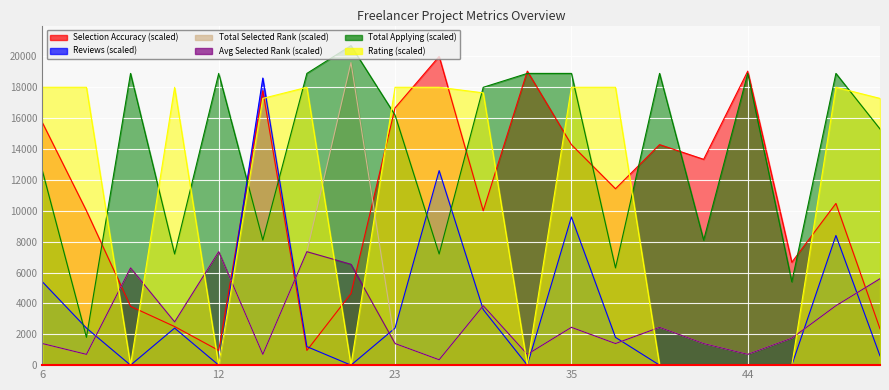

Reading left to right, transcribe all the data shown in this chart.

P_selection_accuracy: 15714.0	10000.0	3810.0	2500.0	952.0	17778.0	952.0	4638.0	16666.0	20000.0	10000.0	19048.0	14286.0	11428.0	14286.0	13334.0	19048.0	6666.0	10476.0	2352.0
P_Reviews: 5400.0	2400.0	0.0	2400.0	0.0	18600.0	1200.0	0.0	2400.0	12600.0	3600.0	0.0	9600.0	1800.0	0.0	0.0	0.0	0.0	8400.0	600.0
P_selected_rank_tatol: 1400.0	700.0	6300.0	2800.0	7350.0	700.0	7350.0	19600.0	1400.0	350.0	3850.0	700.0	2450.0	1400.0	2450.0	1400.0	700.0	1750.0	3850.0	5600.0
P_selected_rank_average: 1400.0	700.0	6300.0	2800.0	7350.0	700.0	7350.0	6533.5	1400.0	350.0	3850.0	700.0	2450.0	1400.0	2450.0	1400.0	700.0	1750.0	3850.0	5600.0
P_fcers_applying_total: 12600.0	1800.0	18900.0	7200.0	18900.0	8100.0	18900.0	20700.0	16200.0	7200.0	18000.0	18900.0	18900.0	6300.0	18900.0	8100.0	18900.0	5400.0	18900.0	15300.0
P_Rating: 18000.0	18000.0	0.0	18000.0	0.0	17280.0	18000.0	0.0	18000.0	18000.0	17640.0	0.0	18000.0	18000.0	0.0	0.0	0.0	0.0	18000.0	17280.0